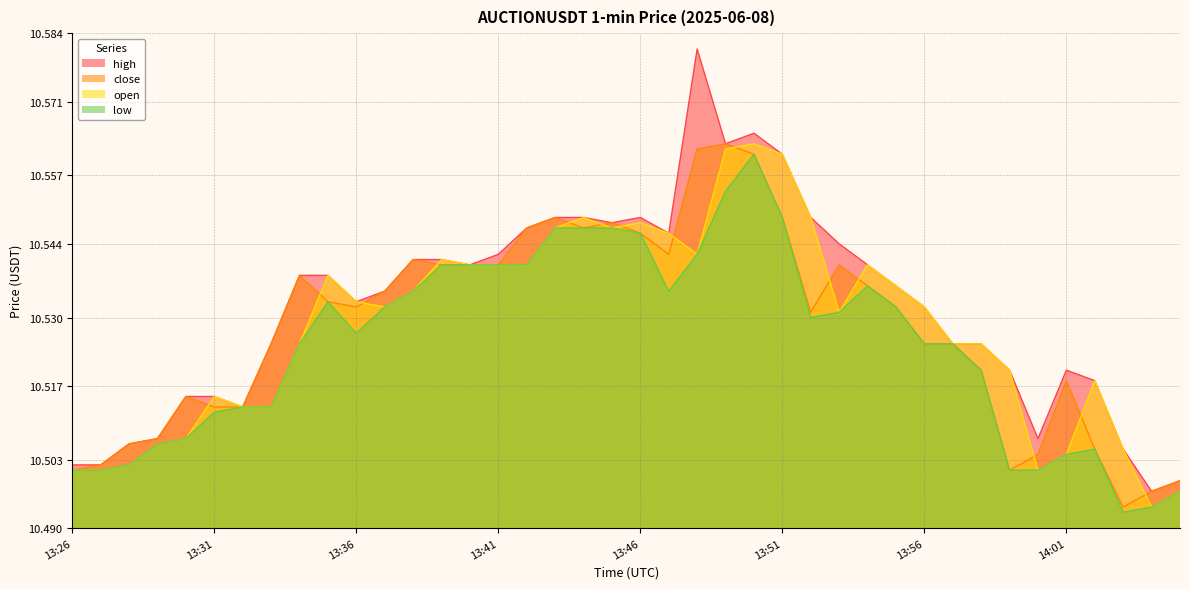

Which series has the largest range (max minus min)?

high